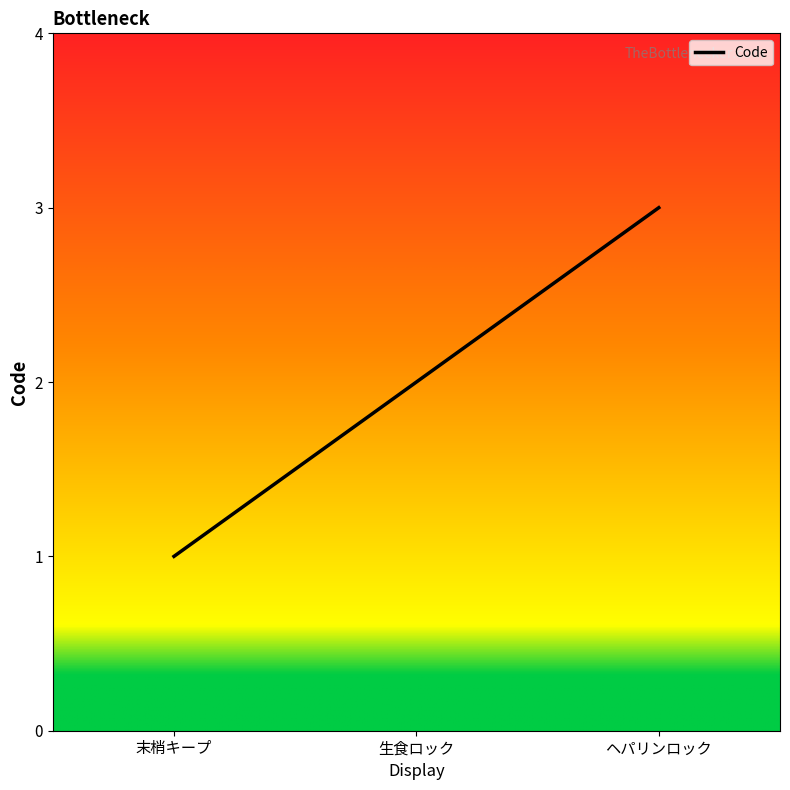

What position from the left is ヘパリンロック?

3